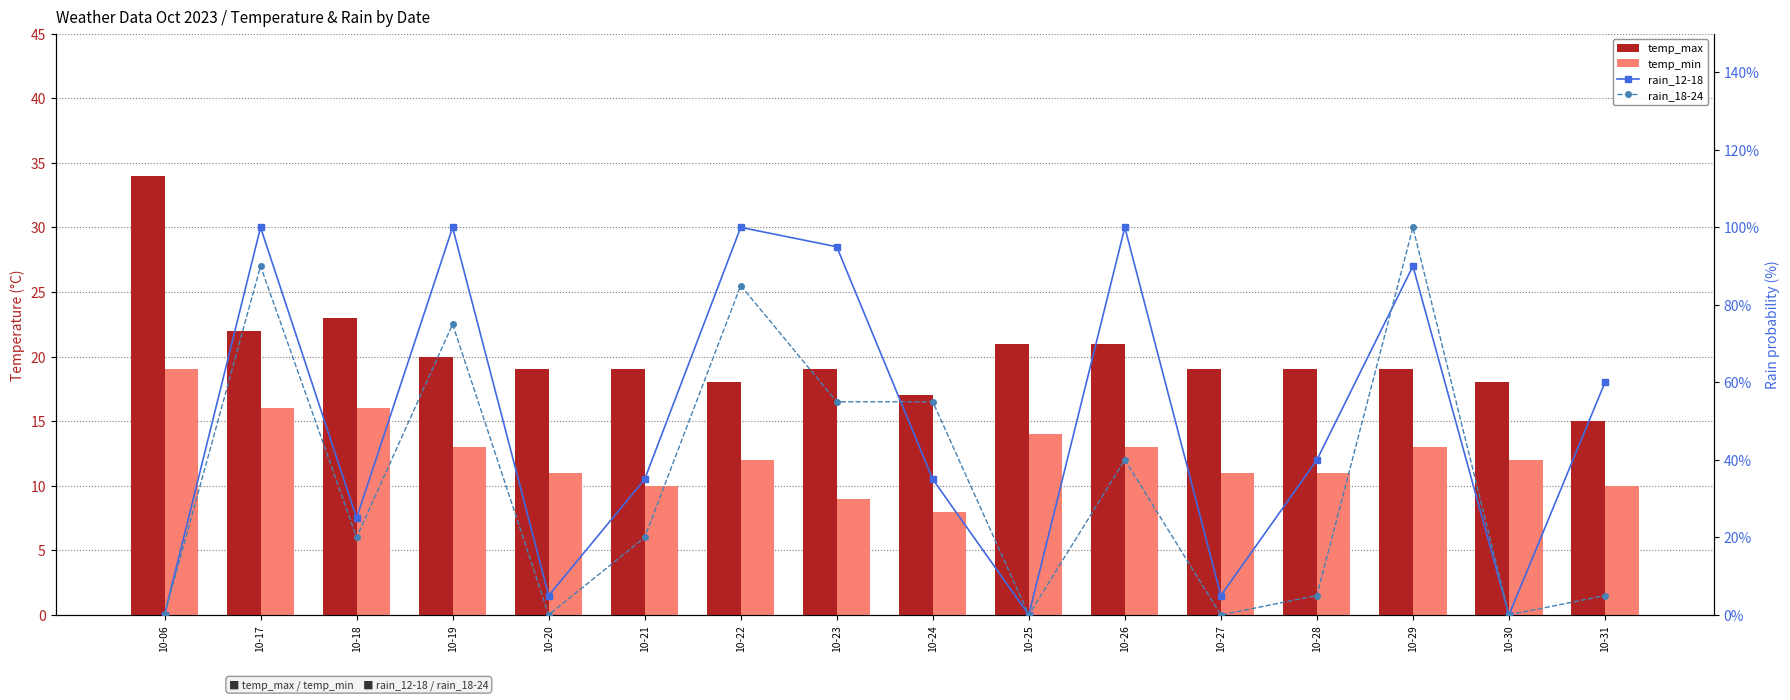

What is the difference between the rain_12-18 values at 10-27 and 10-24?

30